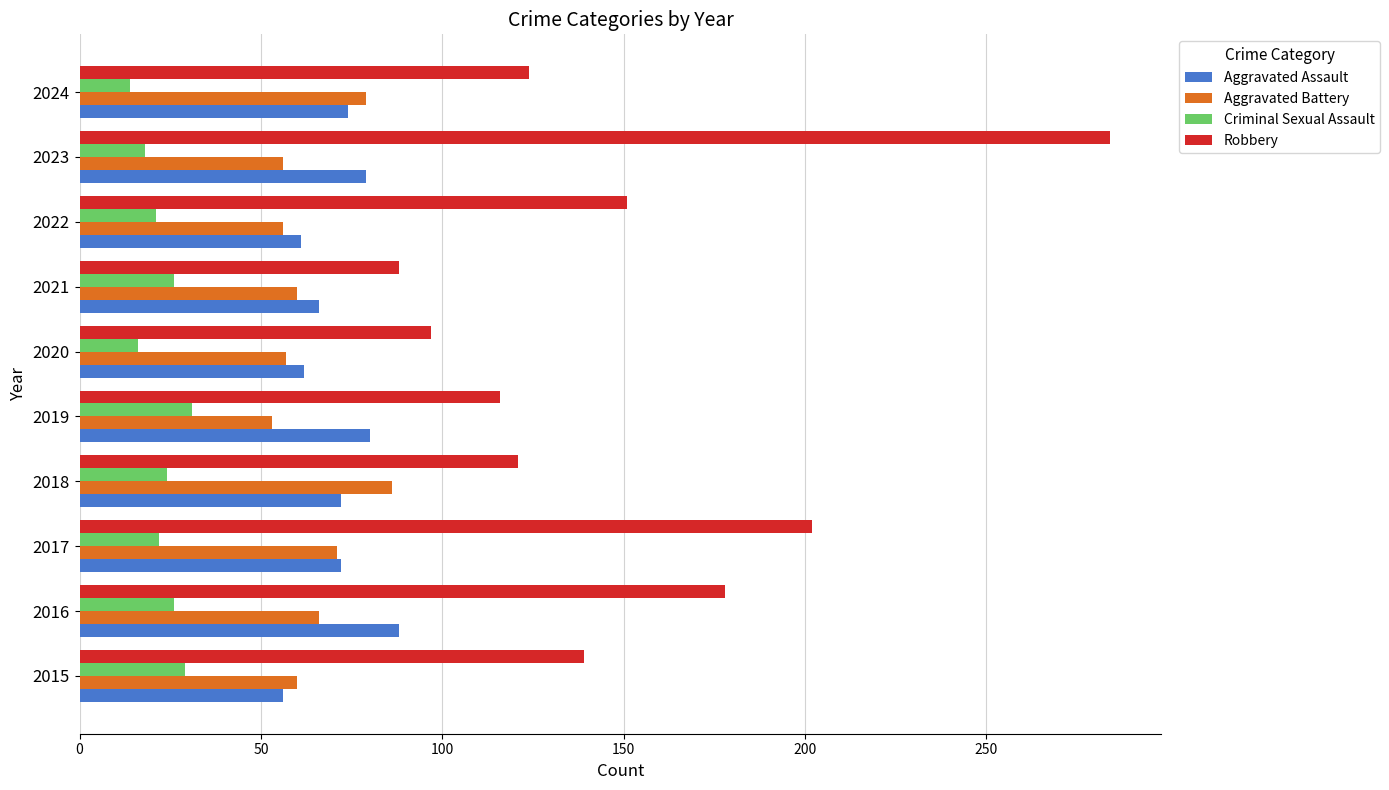

Which category has the lowest value in the Aggravated Battery series?

2019